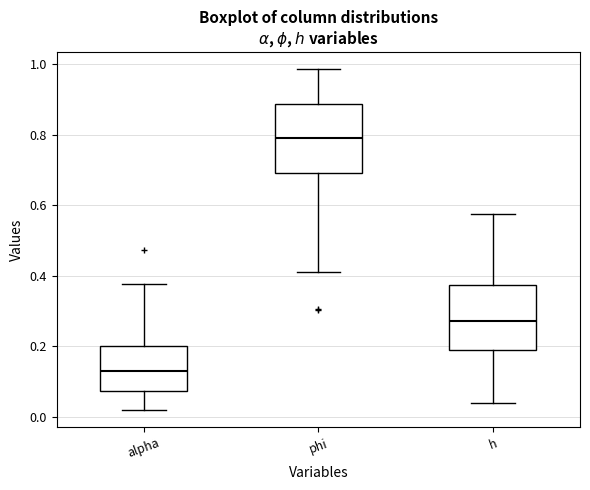

Where is the upper edge of the box for h on the y-axis? The values are not printed on the chart, so give them approximately, as read against the axis.

0.38